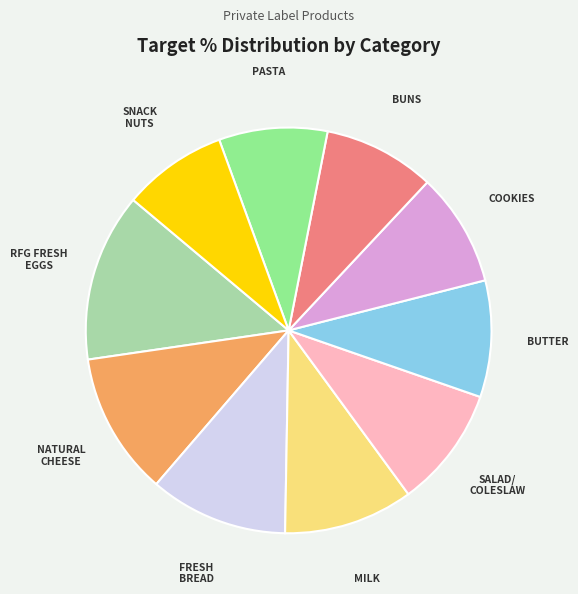

Is there a majority slice in this chart?

No